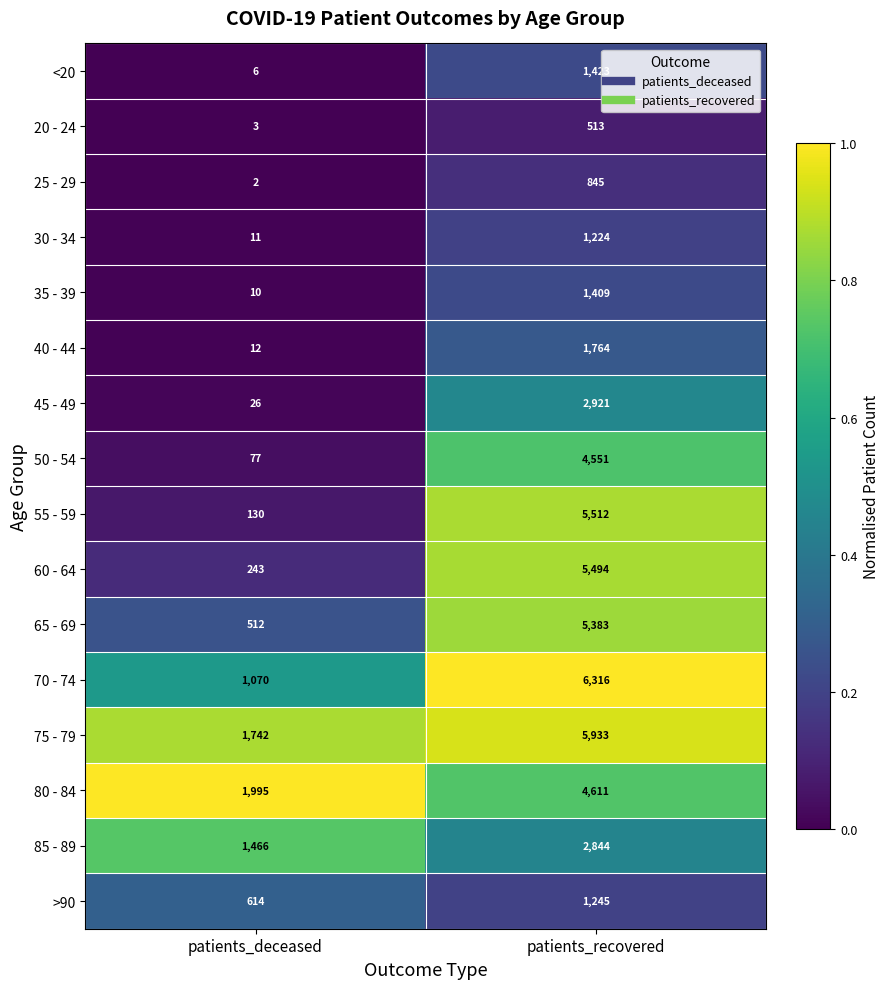

What is the total value across all series at patients_deceased?

7919